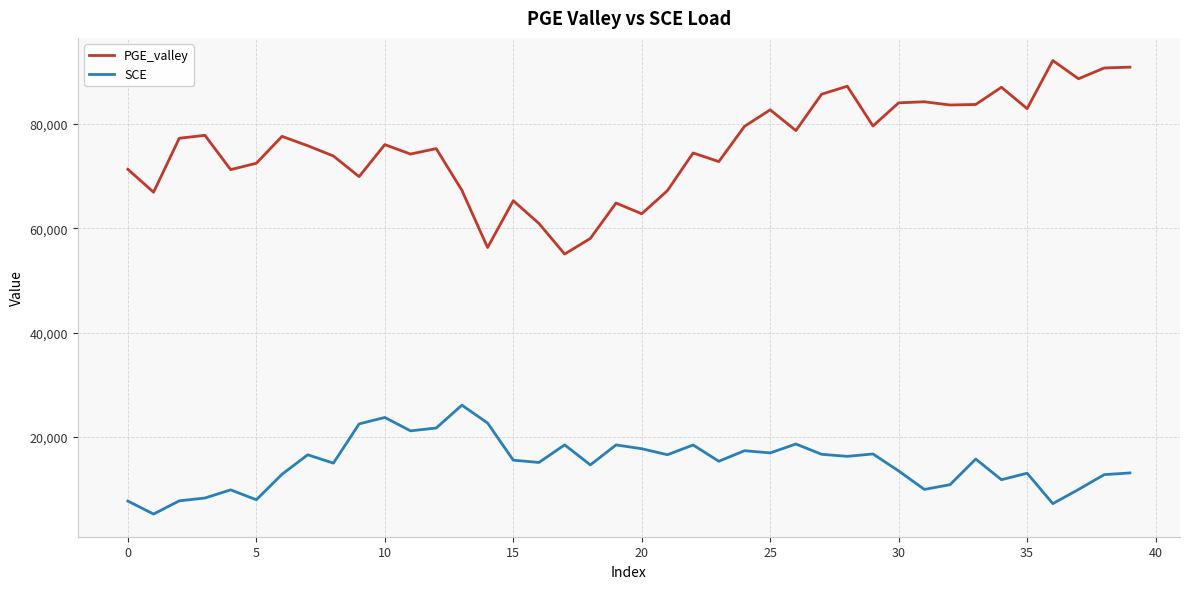

Rank the series by their average value, from lowest to highest.

SCE, PGE_valley